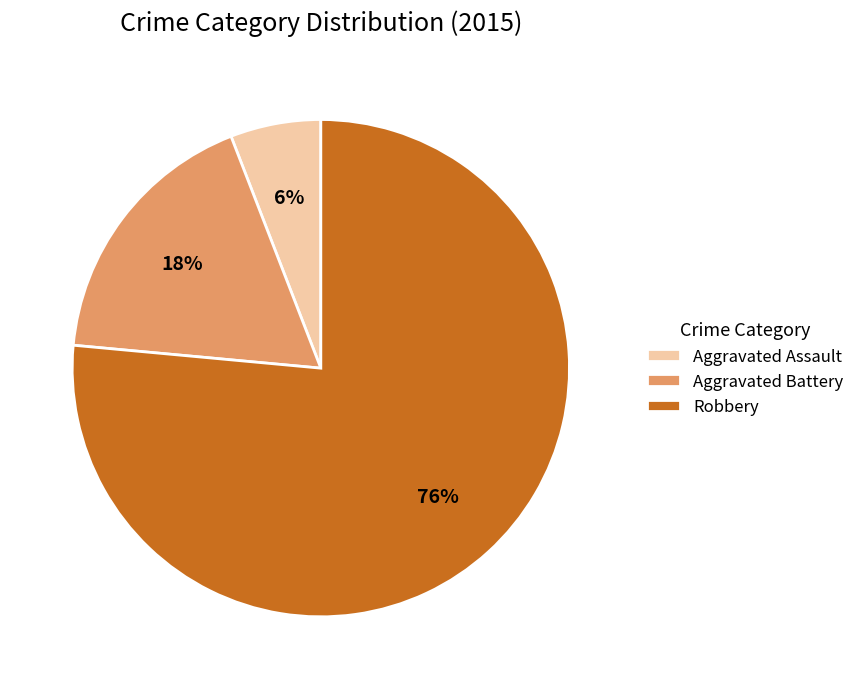

How many segments does this pie chart have?

3